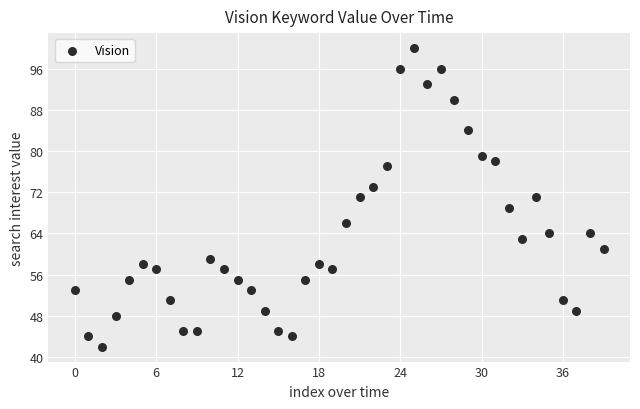

What is the range of Y values (max minus min)?

58